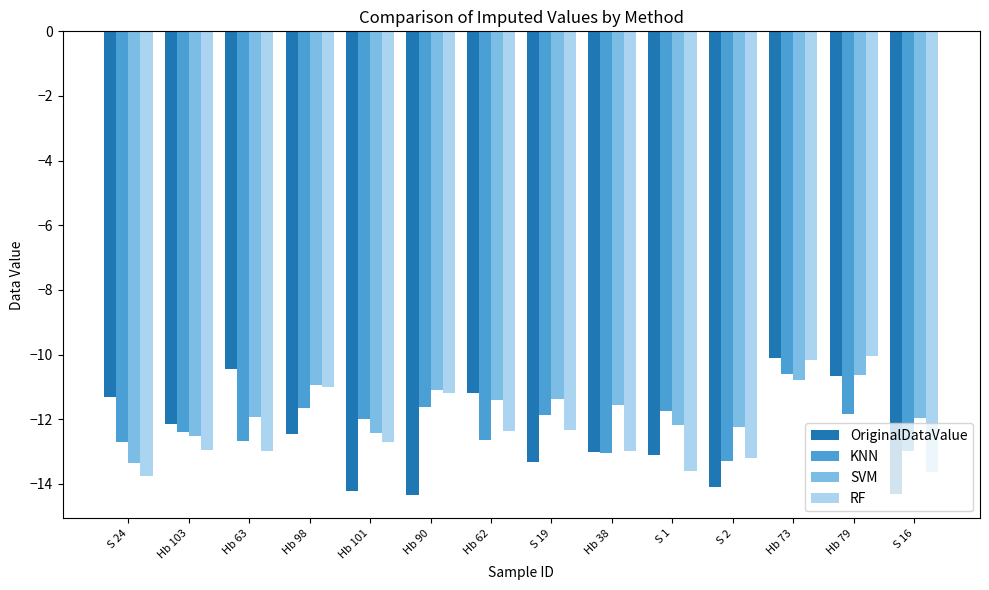

What is the sum of all OriginalDataValue values?

-174.7